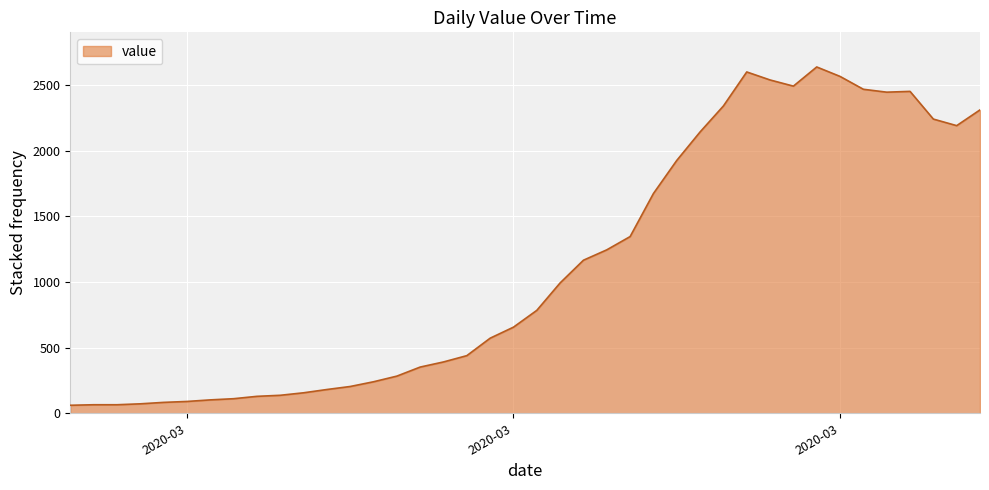

What is the minimum value shown in the chart?

61